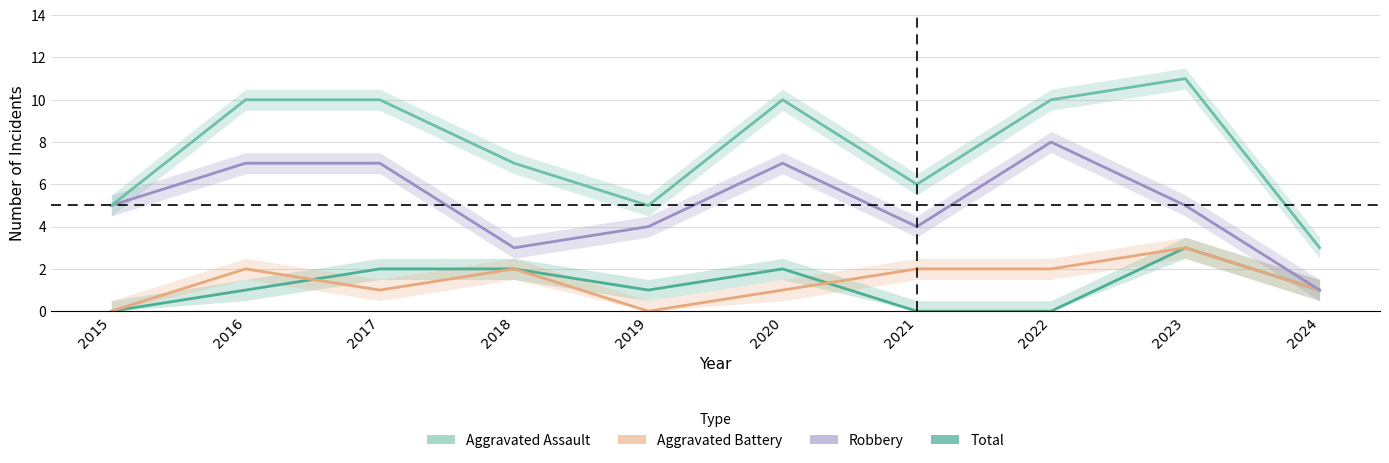

Which series has the largest total across all categories?

Total